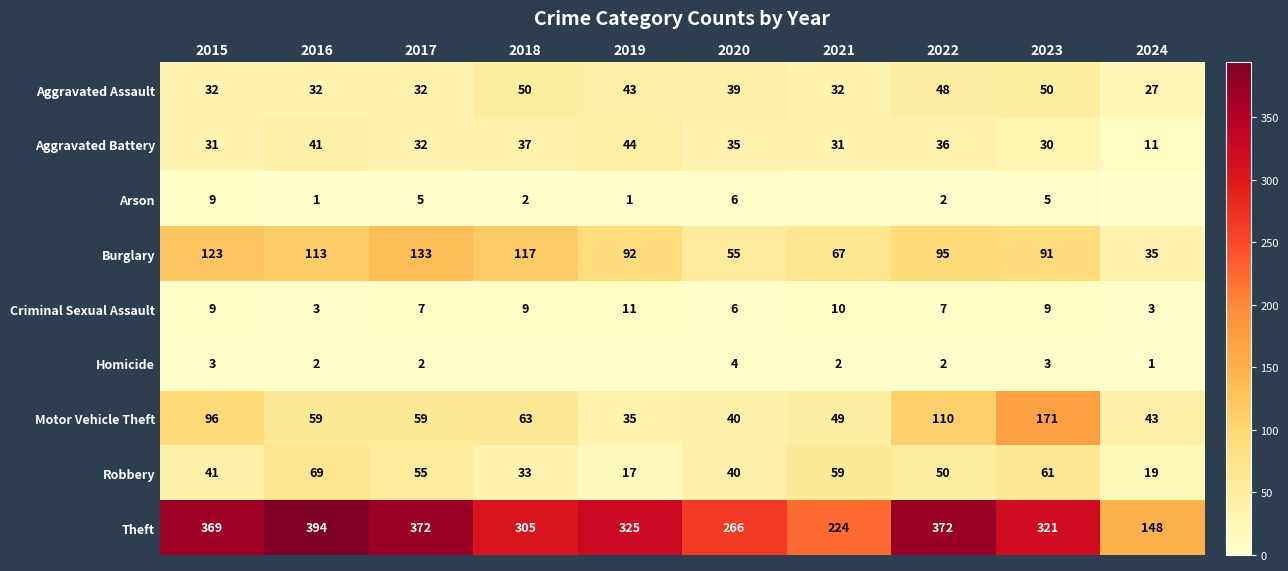

What value does the Robbery series have at 2021, to the nearest 5?

60